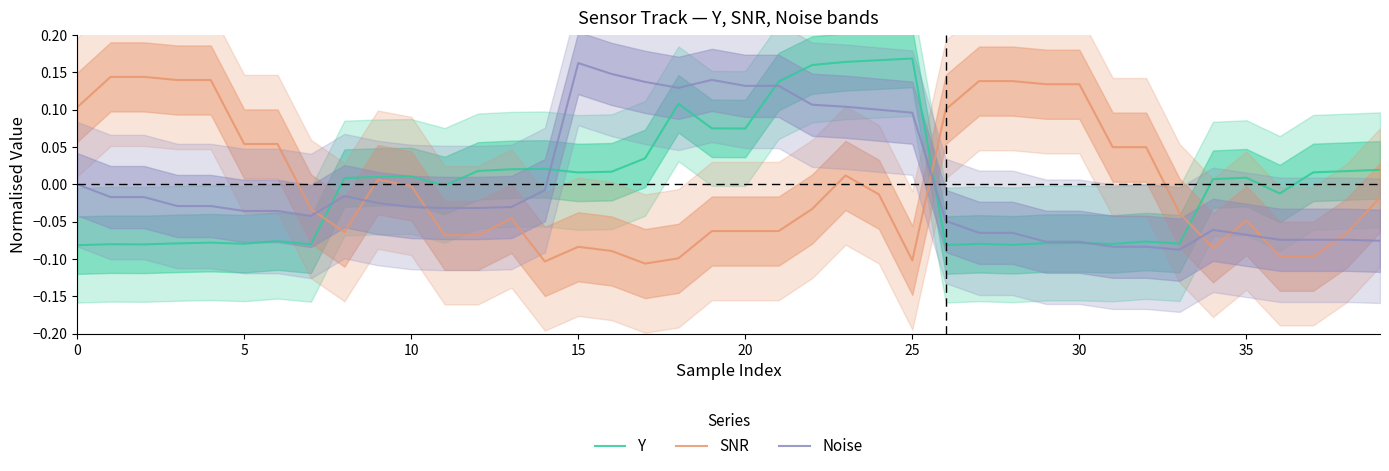

True or false: Noise has more than 2 points higher than both neighbors.

True